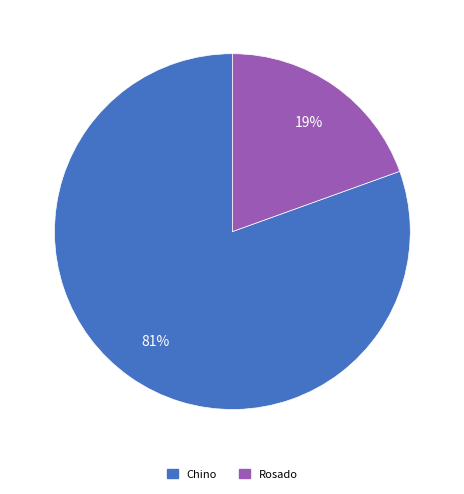

Count the number of slices in the pie.

2